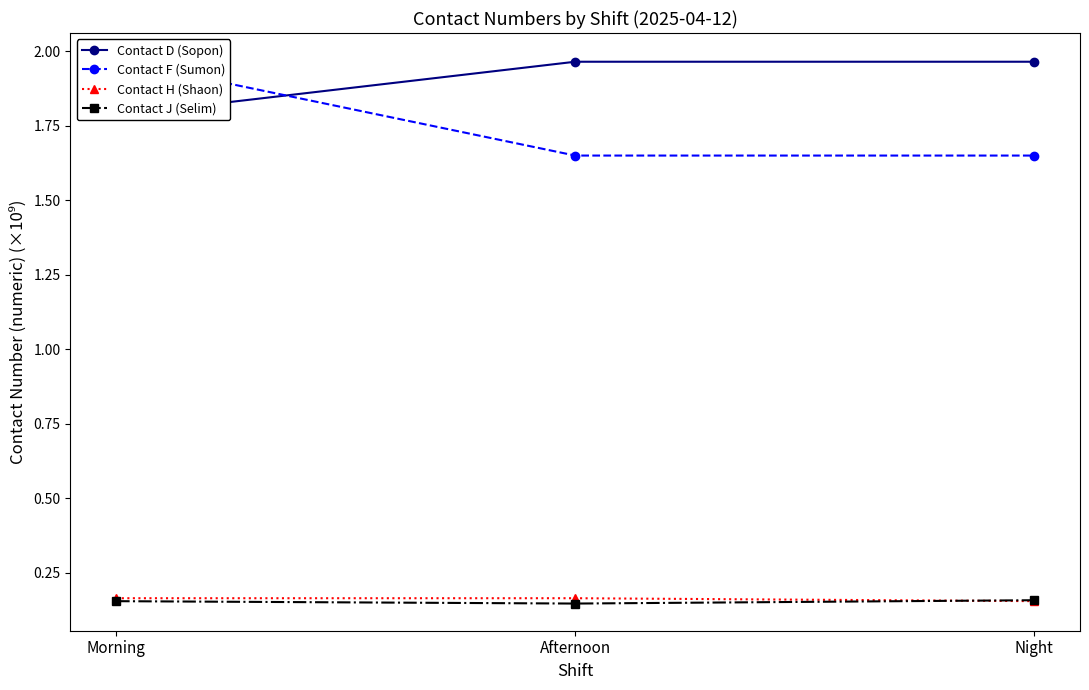

Reading left to right, extract all data points from this chart.

Contact D (Sopon): 1.8	2.0	2.0
Contact F (Sumon): 2.0	1.6	1.6
Contact H (Shaon): 0.2	0.2	0.2
Contact J (Selim): 0.2	0.1	0.2